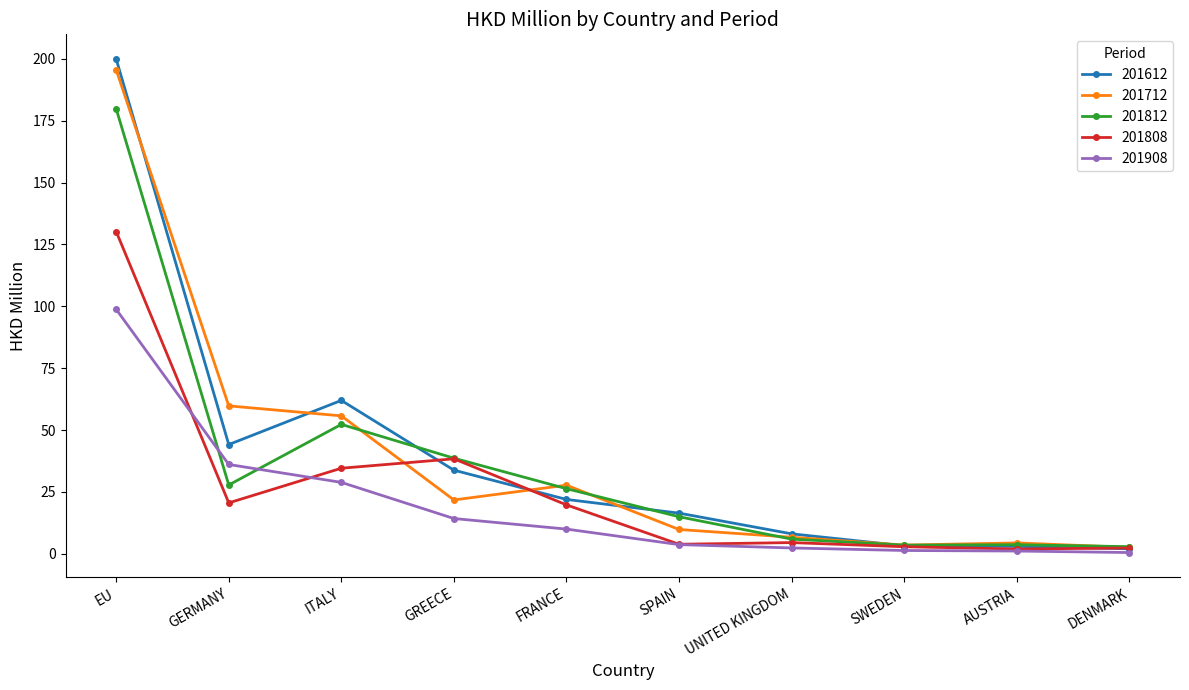

How many data points does each series have?

10